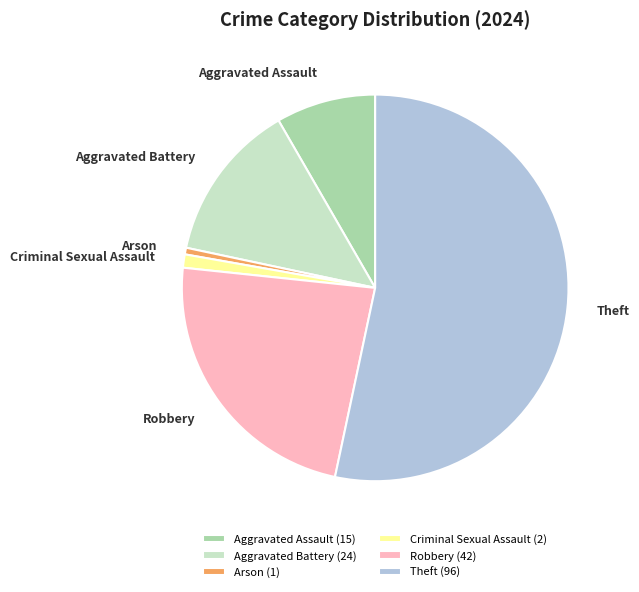

True or false: Theft accounts for 48% of the total.

False